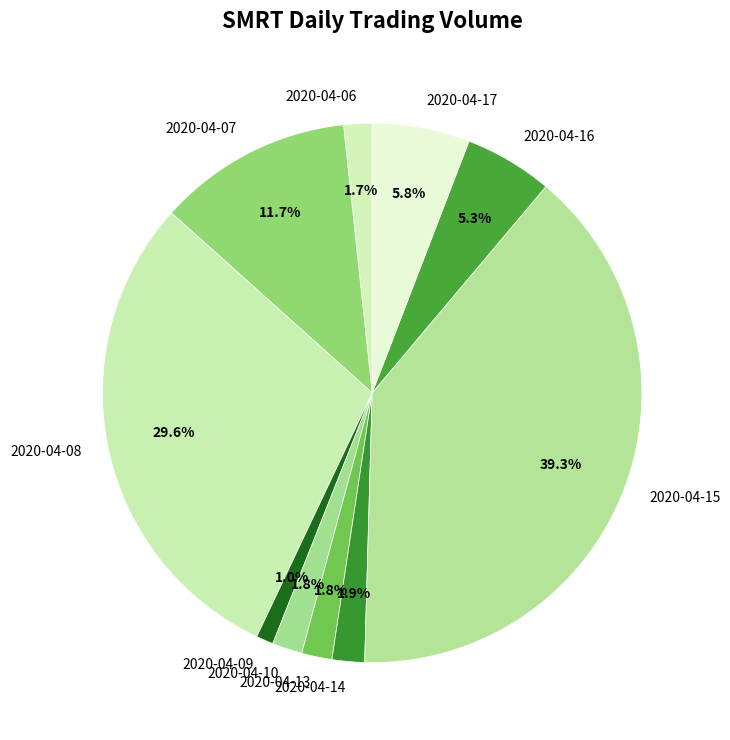

Count the number of slices in the pie.

10